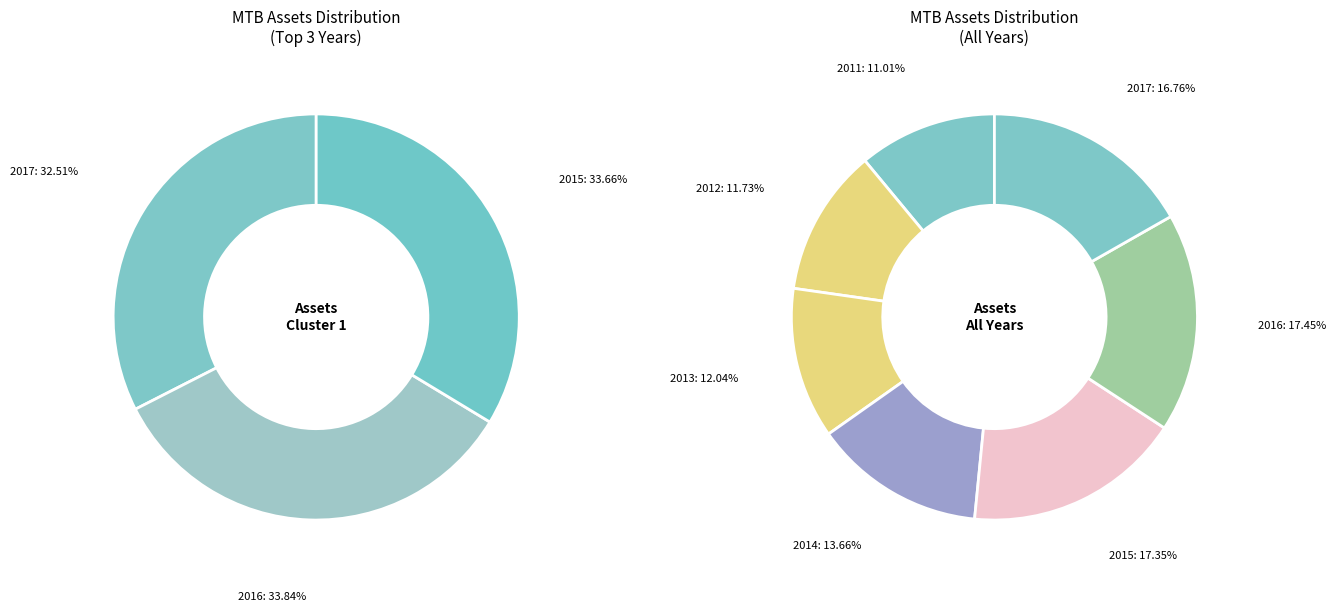

True or false: 2017 accounts for 17% of the total.

True